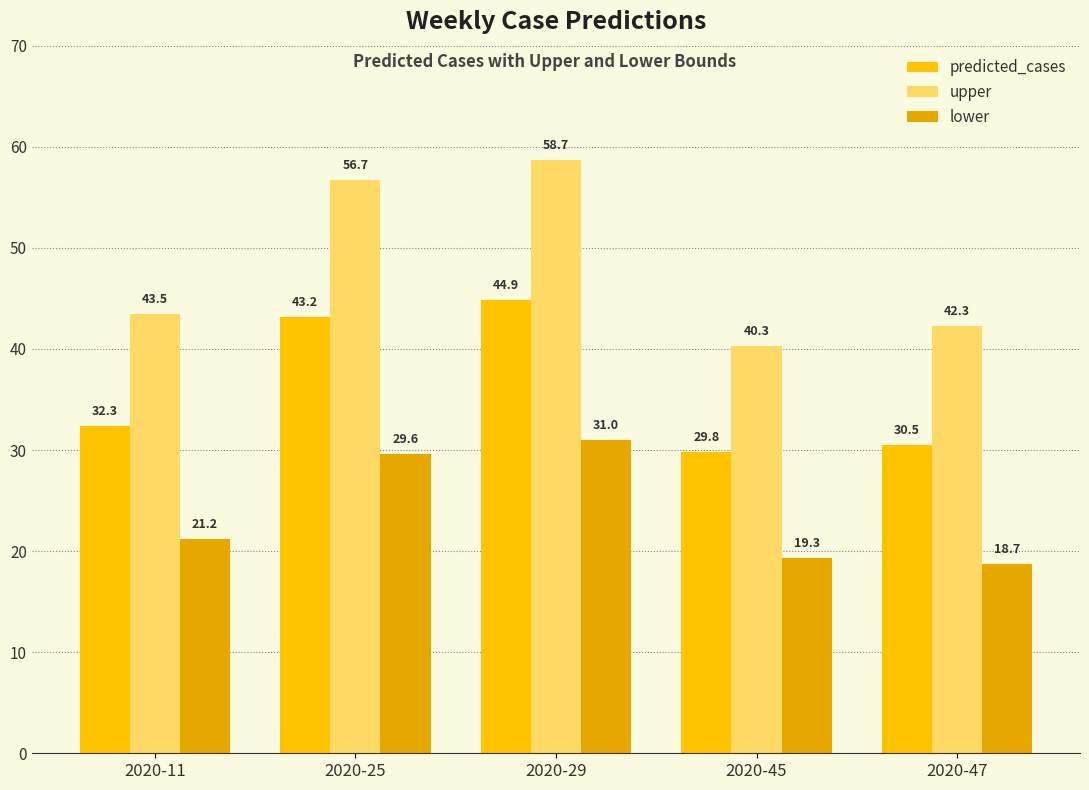

Rank the series by their average value, from highest to lowest.

upper, predicted_cases, lower